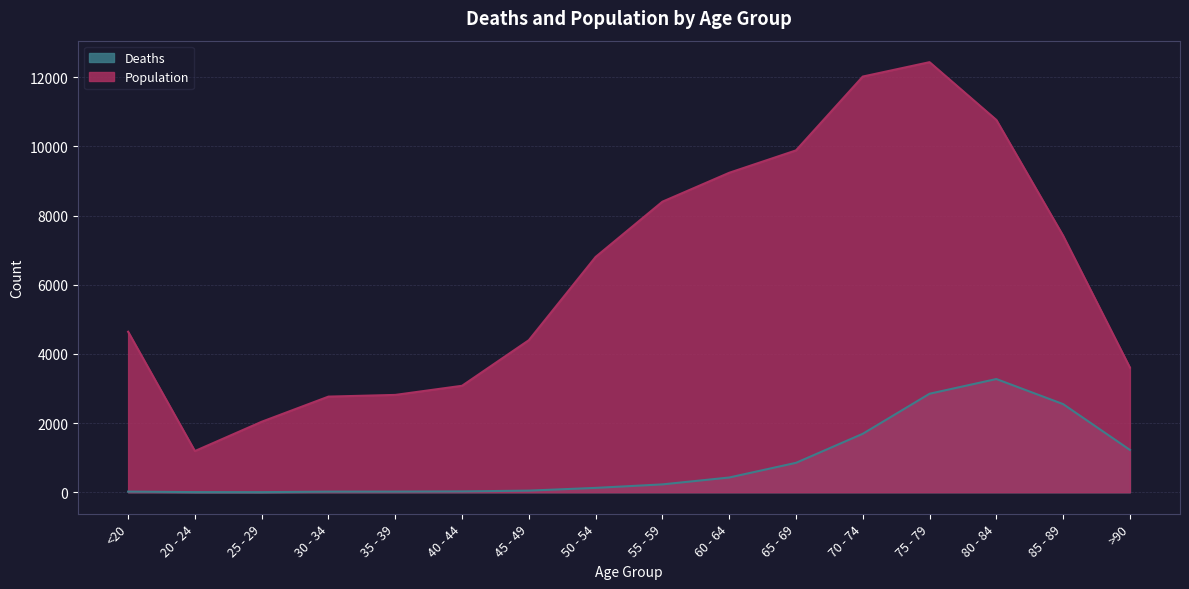

How many data points in Population are above 6803?

7